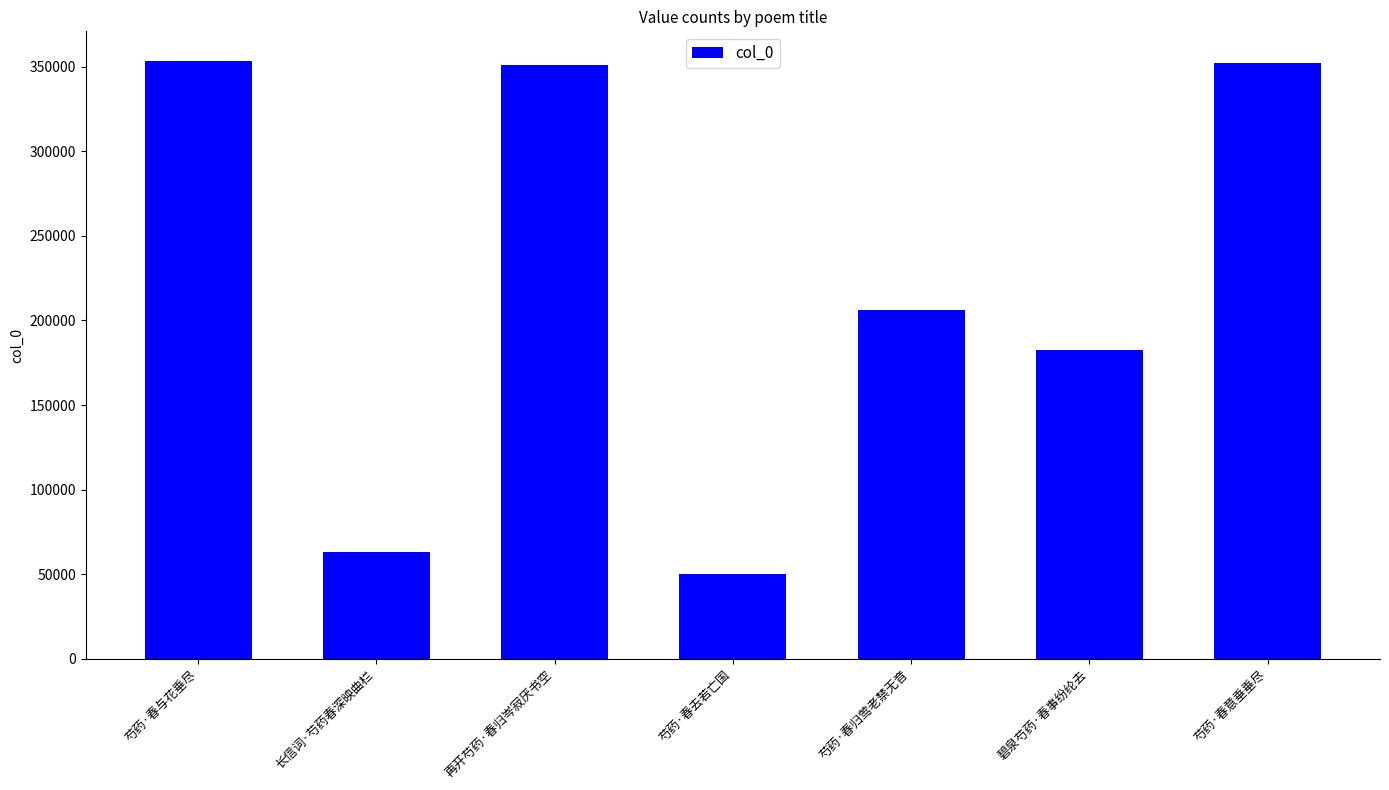

How many series are shown in this chart?

1